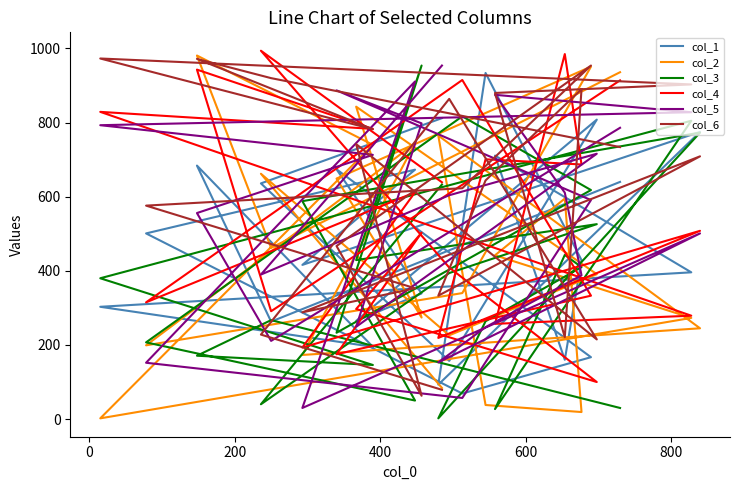

What is the difference between the col_3 values at 0 and 200?

96